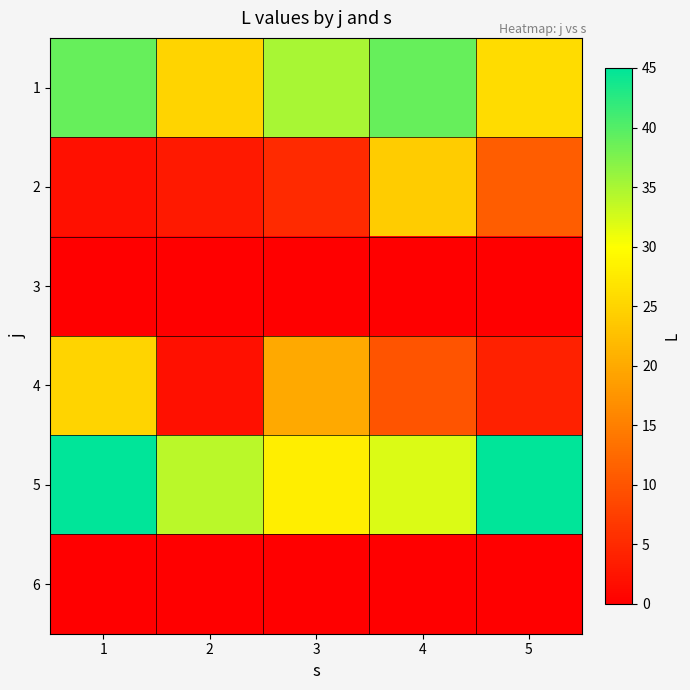

Rank the series at 1 from lowest to highest value.

3, 6, 2, 4, 1, 5